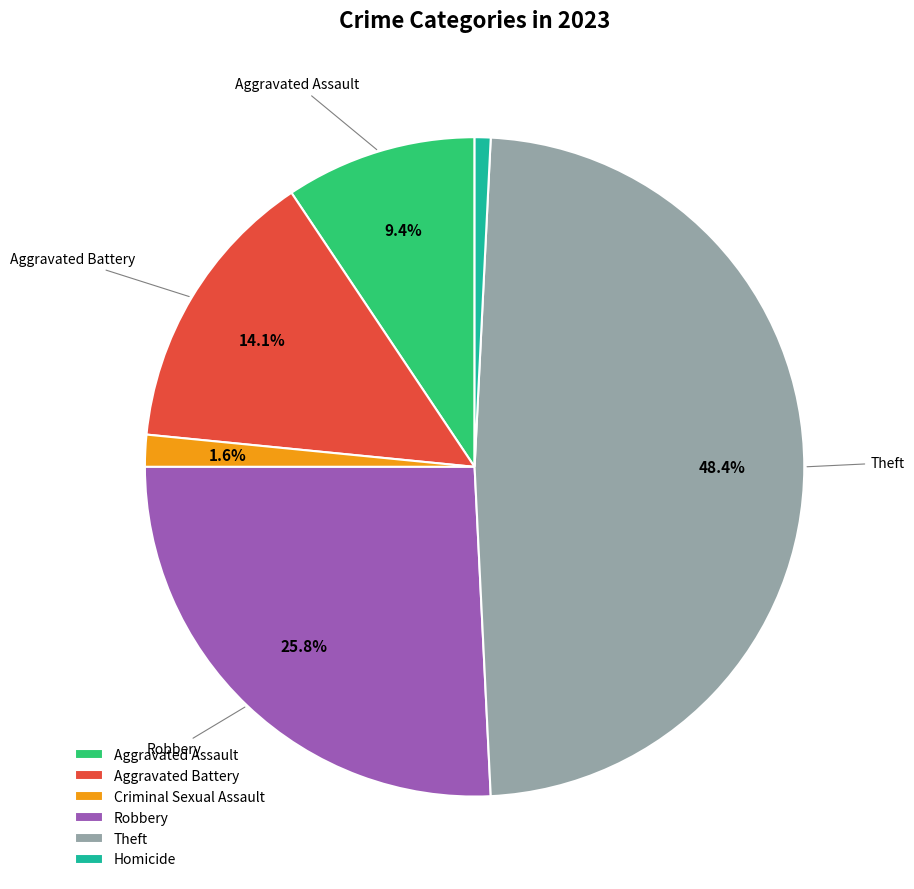

Which category has the smallest portion of the pie?

Homicide